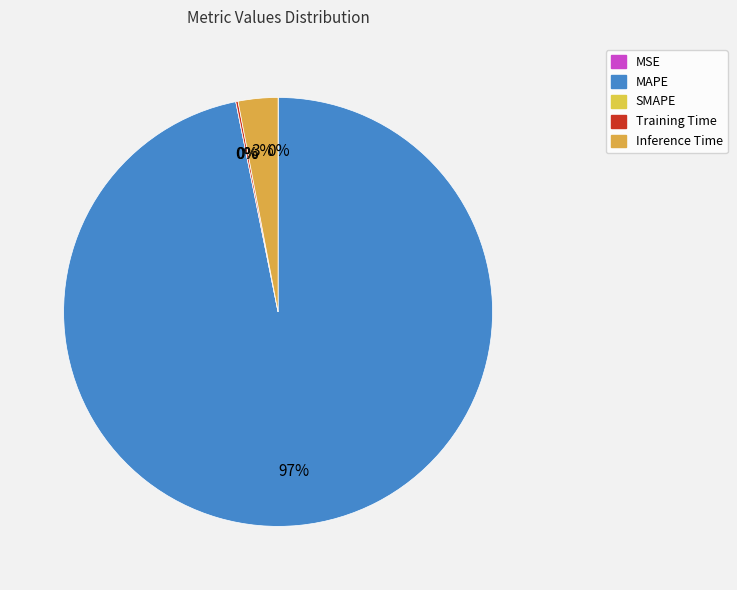

To the nearest percent, what is the difference between the largest and smallest slice percentages?

97%